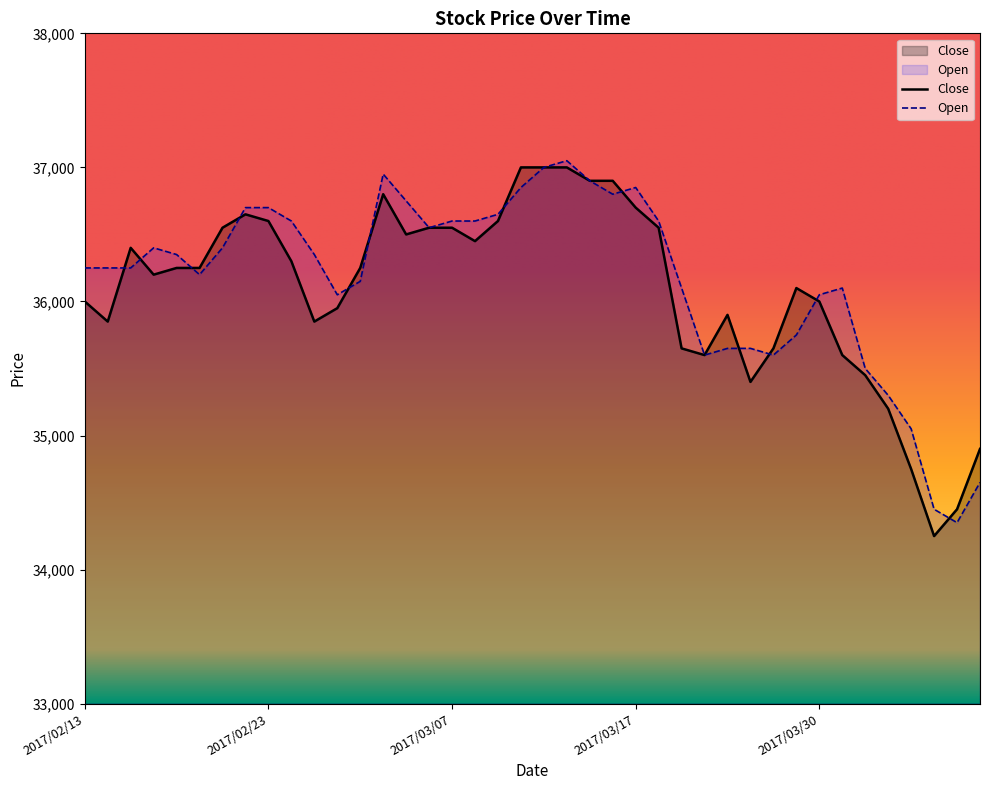

What value does the Open series have at 2017/03/02?

36950